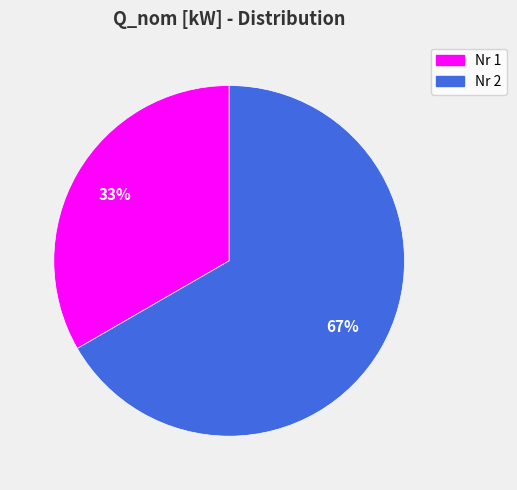

How many slices are in this pie chart?

2